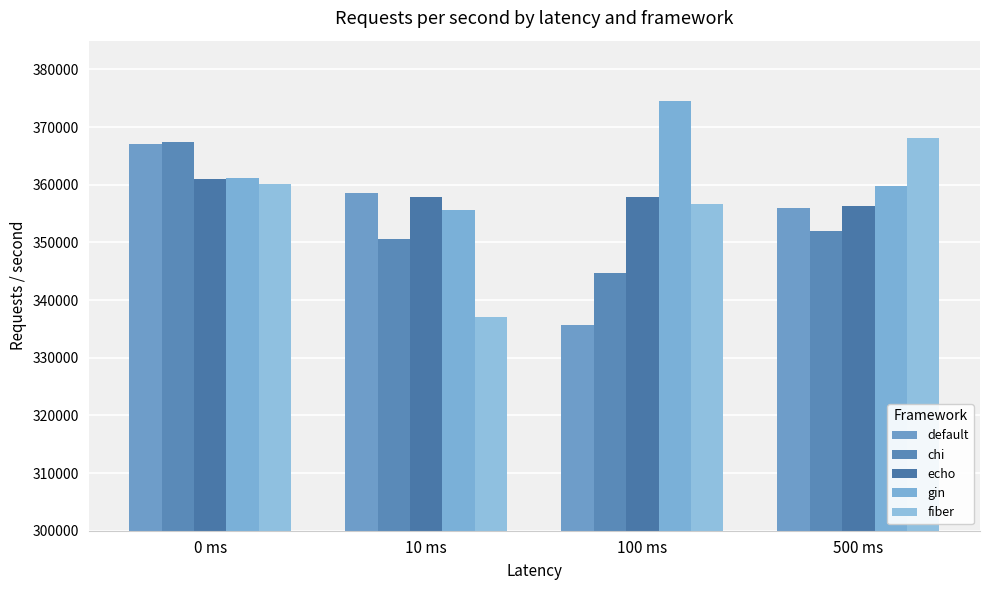

What is the difference between the gin values at 100 ms and 500 ms?

14750.1